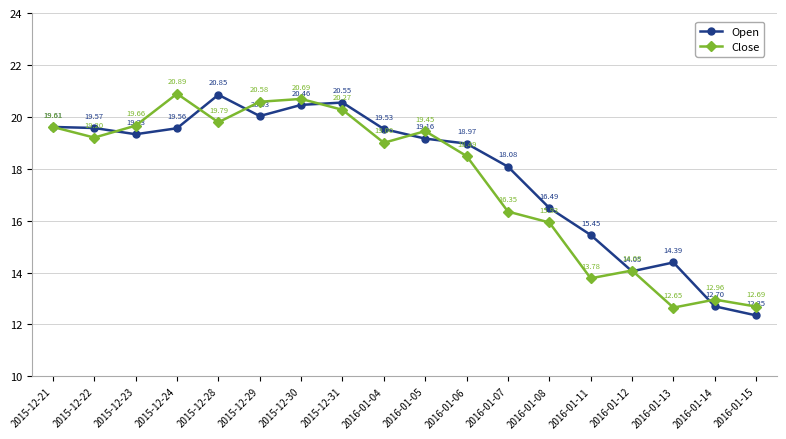

Which series has the widest spread of values?

Open